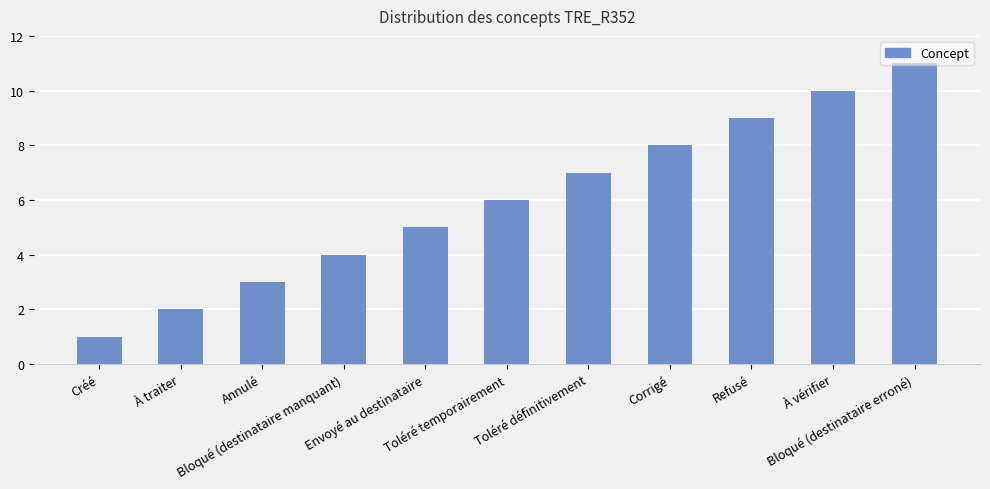

What is the difference between the second highest and minimum values?

9